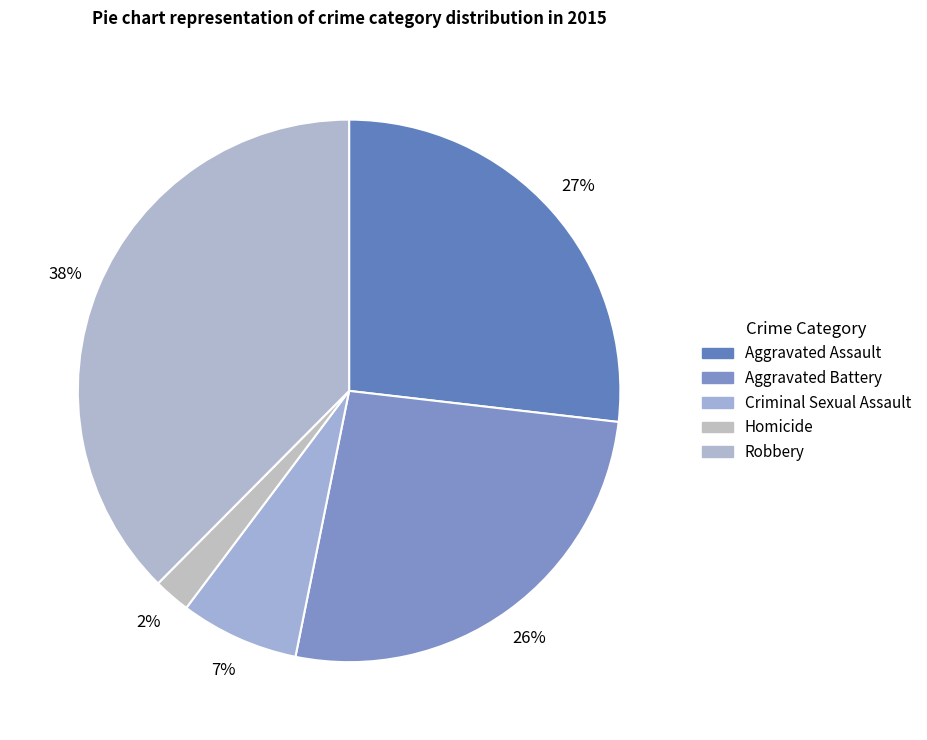

How many slices are in this pie chart?

5